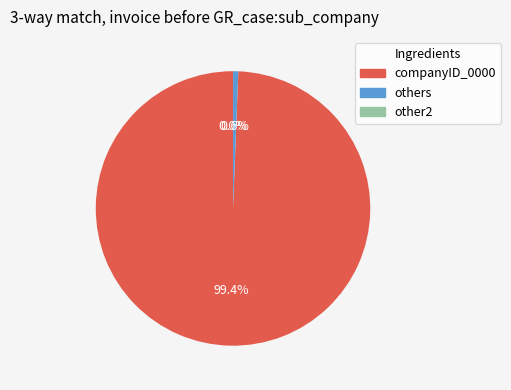

Which category has the biggest portion of the pie?

companyID_0000